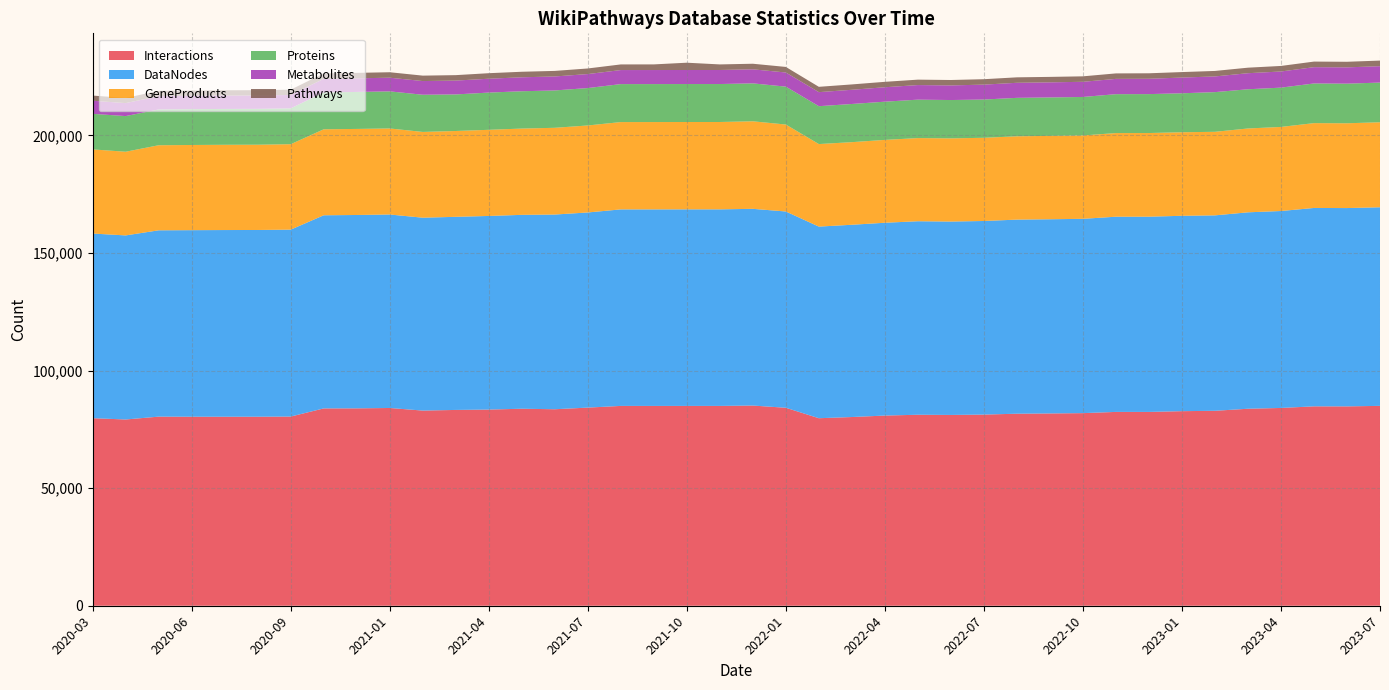

Reading left to right, extract all data points from this chart.

GeneProducts: 2020-03=35778	2020-04=35580	2020-05=36169	2020-06=36219	2020-07=36249	2020-08=36260	2020-09=36330	2020-11=36559	2020-12=36593	2021-01=36586	2021-02=36467	2021-03=36494	2021-04=36630	2021-05=36691	2021-06=36887	2021-07=36993	2021-08=37130	2021-09=37137	2021-10=37146	2021-11=37146	2021-12=37220	2022-01=36972	2022-02=35094	2022-03=35130	2022-04=35226	2022-05=35364	2022-06=35368	2022-07=35380	2022-08=35433	2022-09=35449	2022-10=35448	2022-11=35561	2022-12=35572	2023-01=35523	2023-02=35531	2023-03=35651	2023-04=35754	2023-05=36071	2023-06=36054	2023-07=36150
Interactions: 2020-03=79751	2020-04=79202	2020-05=80411	2020-06=80374	2020-07=80369	2020-08=80378	2020-09=80444	2020-11=83910	2020-12=83936	2021-01=84091	2021-02=82987	2021-03=83264	2021-04=83416	2021-05=83773	2021-06=83559	2021-07=84253	2021-08=84972	2021-09=84965	2021-10=84970	2021-11=84970	2021-12=85126	2022-01=84181	2022-02=79740	2022-03=80246	2022-04=80870	2022-05=81216	2022-06=81131	2022-07=81282	2022-08=81657	2022-09=81770	2022-10=81902	2022-11=82422	2022-12=82413	2023-01=82740	2023-02=82894	2023-03=83770	2023-04=84104	2023-05=84787	2023-06=84774	2023-07=84992
DataNodes: 2020-03=78519	2020-04=78274	2020-05=79238	2020-06=79335	2020-07=79393	2020-08=79405	2020-09=79487	2020-11=82129	2020-12=82226	2021-01=82279	2021-02=82023	2021-03=82118	2021-04=82335	2021-05=82445	2021-06=82790	2021-07=82982	2021-08=83570	2021-09=83577	2021-10=83587	2021-11=83587	2021-12=83654	2022-01=83470	2022-02=81487	2022-03=81756	2022-04=81993	2022-05=82287	2022-06=82243	2022-07=82328	2022-08=82536	2022-09=82579	2022-10=82629	2022-11=83009	2022-12=83027	2023-01=83079	2023-02=83108	2023-03=83527	2023-04=83748	2023-05=84363	2023-06=84332	2023-07=84452
Proteins: 2020-03=15131	2020-04=15163	2020-05=15222	2020-06=15238	2020-07=15241	2020-08=15241	2020-09=15245	2020-11=15680	2020-12=15724	2021-01=15770	2021-02=15818	2021-03=15551	2021-04=15832	2021-05=15870	2021-06=15884	2021-07=15906	2021-08=16145	2021-09=16147	2021-10=16145	2021-11=16145	2021-12=16126	2022-01=16116	2022-02=16107	2022-03=16230	2022-04=16256	2022-05=16338	2022-06=16302	2022-07=16268	2022-08=16346	2022-09=16351	2022-10=16369	2022-11=16544	2022-12=16553	2023-01=16573	2023-02=16874	2023-03=16675	2023-04=16710	2023-05=16870	2023-06=16851	2023-07=16873
Metabolites: 2020-03=5565	2020-04=5517	2020-05=5658	2020-06=5684	2020-07=5693	2020-08=5693	2020-09=5696	2020-11=5784	2020-12=5797	2021-01=5814	2021-02=5818	2021-03=5889	2021-04=5893	2021-05=5935	2021-06=5946	2021-07=5951	2021-08=5972	2021-09=5972	2021-10=5973	2021-11=5973	2021-12=5980	2022-01=6014	2022-02=5973	2022-03=6039	2022-04=6141	2022-05=6204	2022-06=6217	2022-07=6340	2022-08=6404	2022-09=6416	2022-10=6450	2022-11=6502	2022-12=6524	2023-01=6683	2023-02=6673	2023-03=6828	2023-04=6865	2023-05=6929	2023-06=6929	2023-07=6964
Pathways: 2020-03=2195	2020-04=2194	2020-05=2255	2020-06=2246	2020-07=2250	2020-08=2250	2020-09=2253	2020-11=2316	2020-12=2320	2021-01=2320	2021-02=2307	2021-03=2312	2021-04=2347	2021-05=2353	2021-06=2363	2021-07=2379	2021-08=2396	2021-09=2397	2021-10=3094	2021-11=2367	2021-12=2369	2022-01=2364	2022-02=2261	2022-03=2279	2022-04=2299	2022-05=2303	2022-06=2301	2022-07=2302	2022-08=2318	2022-09=2319	2022-10=2322	2022-11=2329	2022-12=2328	2023-01=2334	2023-02=2333	2023-03=2350	2023-04=2357	2023-05=2371	2023-06=2372	2023-07=2384